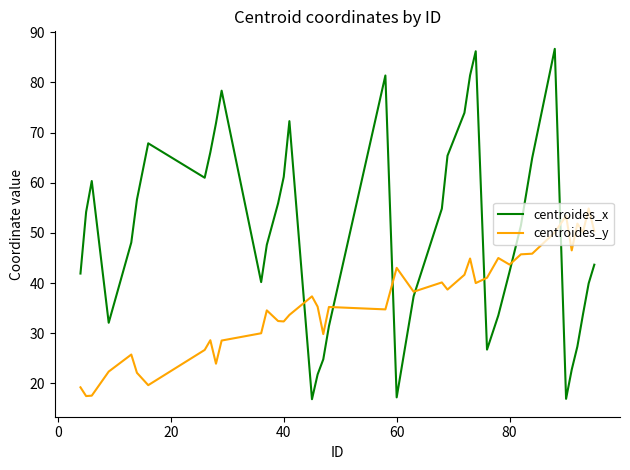

Rank the series by their maximum value, from highest to lowest.

centroides_x, centroides_y